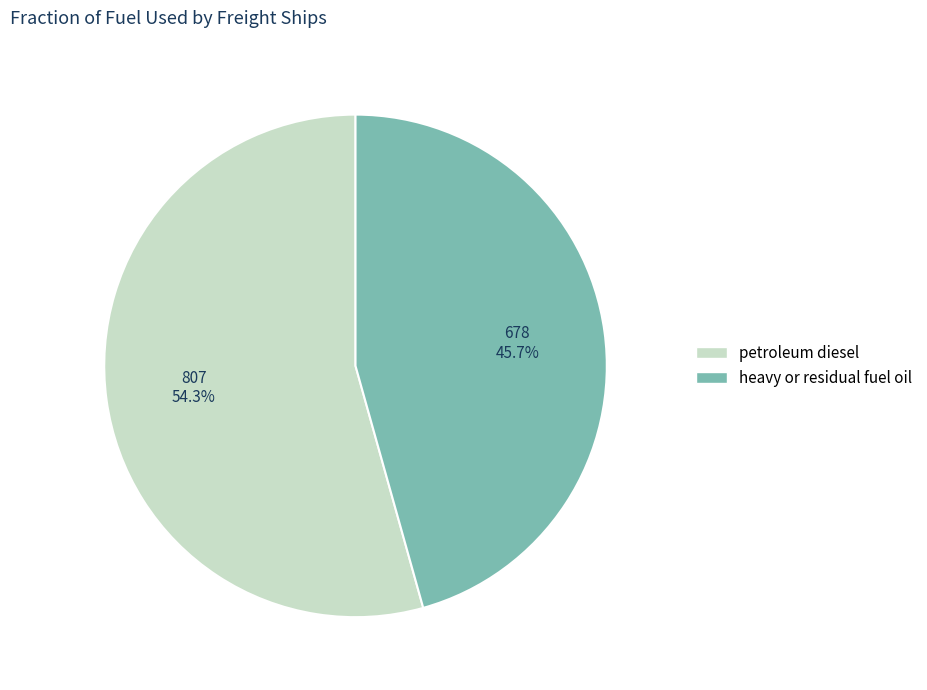

Combined, what portion of the pie is petroleum diesel and heavy or residual fuel oil?

100.0%